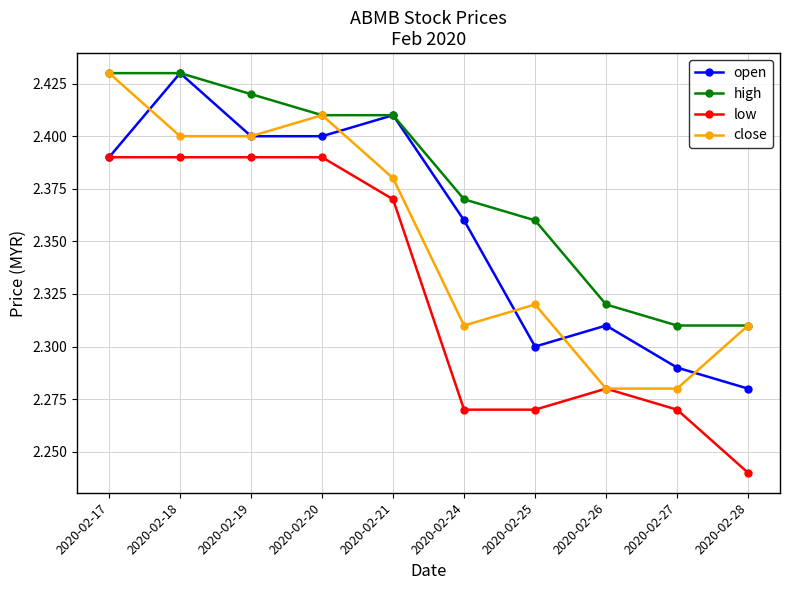

Where is the first local maximum for open?

2020-02-18